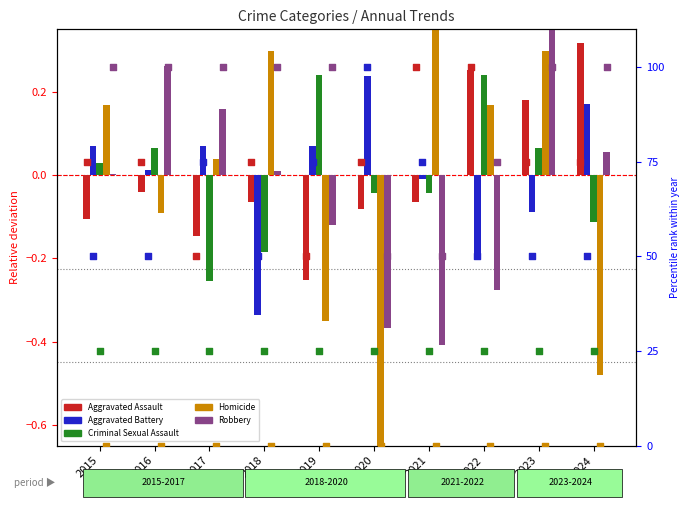

Which series contains the highest Y value?

Homicide